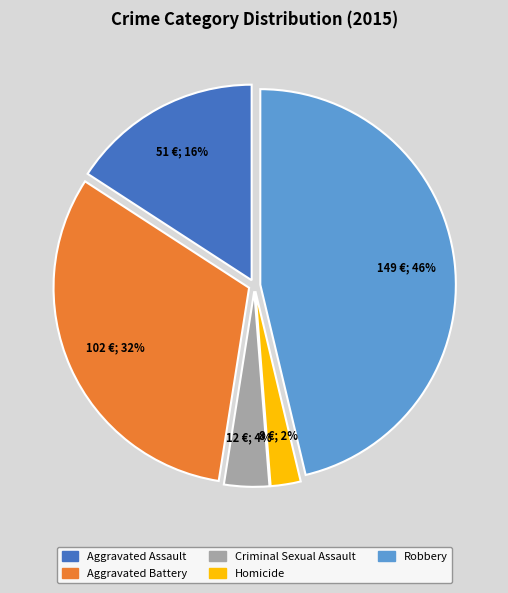

To the nearest percent, what is the difference between the largest and smallest slice percentages?

44%